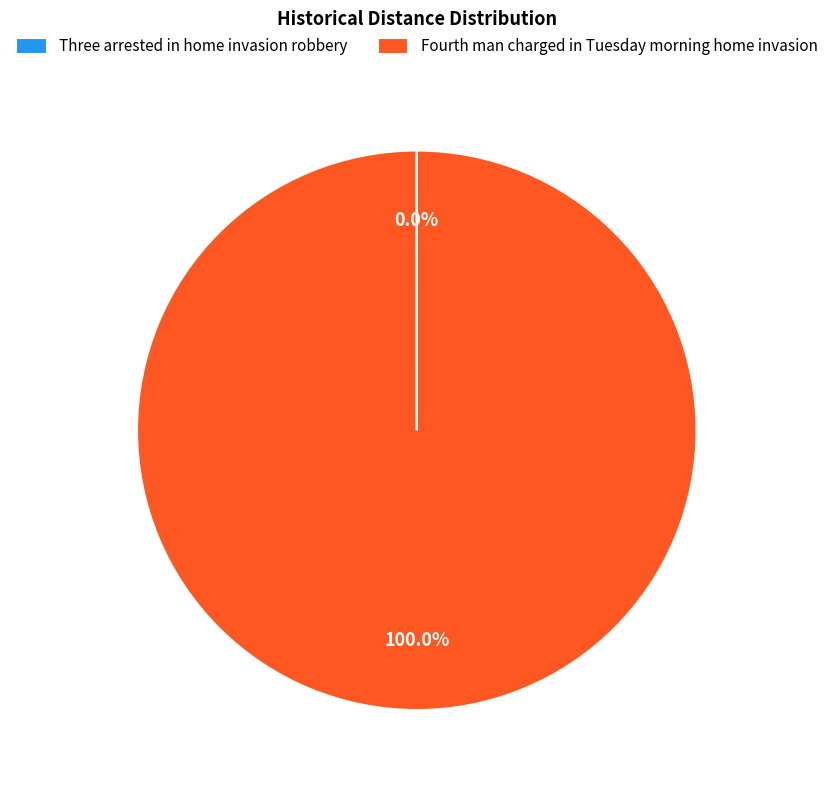

Is there any slice that represents more than half of the pie?

Yes